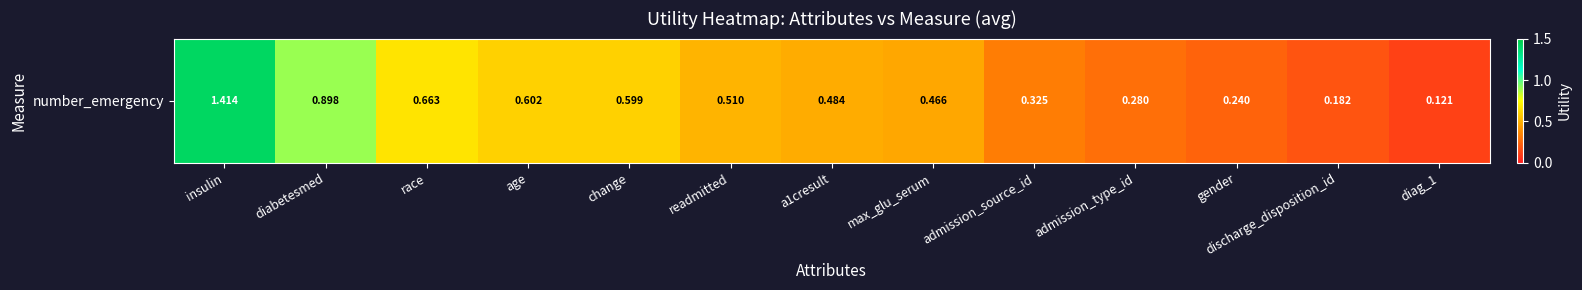

Reading left to right, what are all the values shown in this chart?

1.4	0.9	0.7	0.6	0.6	0.5	0.5	0.5	0.3	0.3	0.2	0.2	0.1